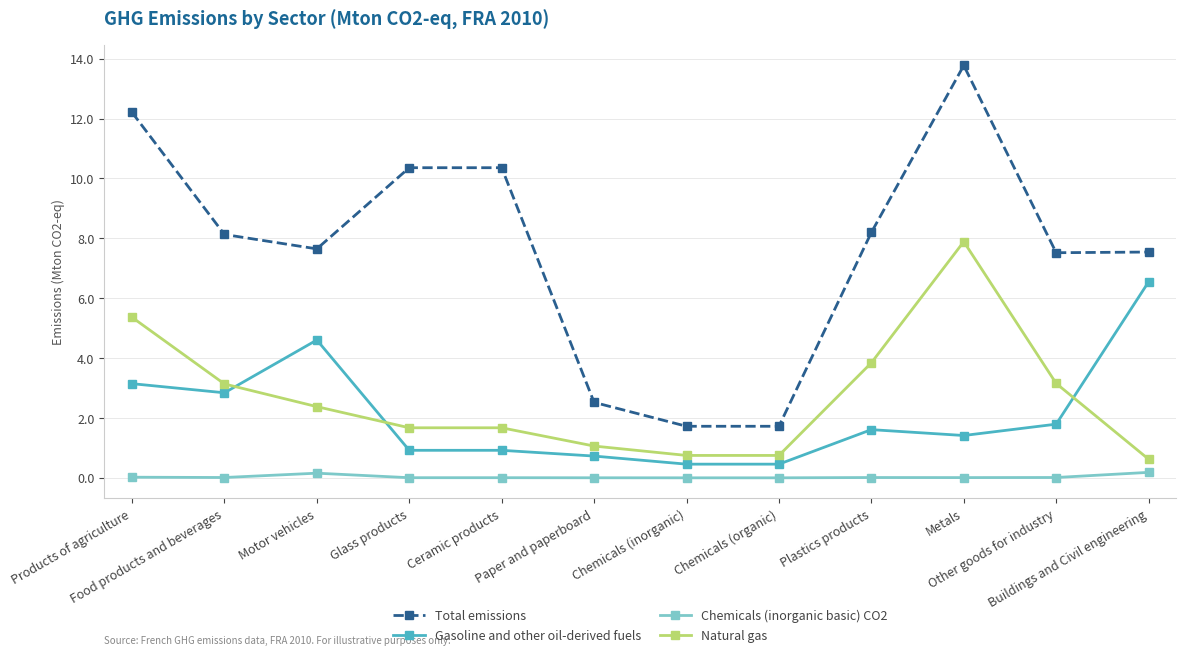

Which series has the widest spread of values?

Total emissions